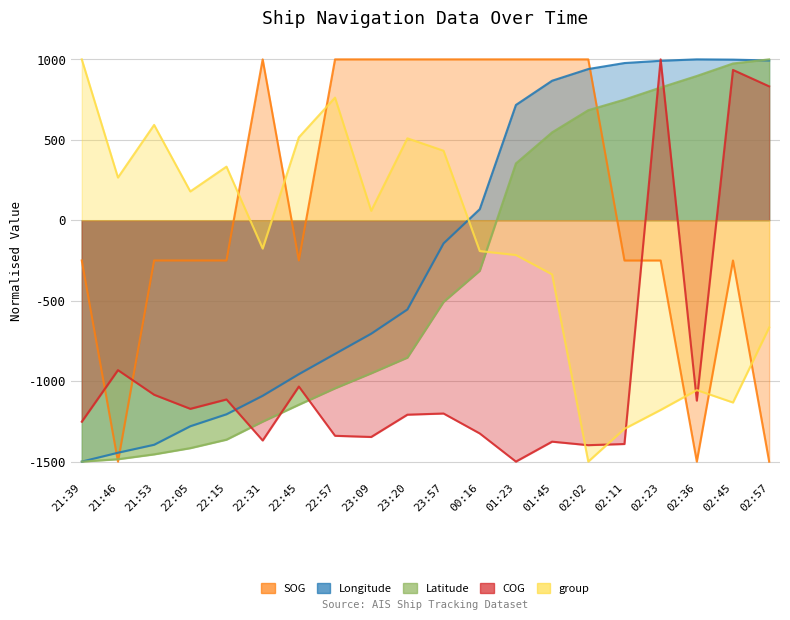

True or false: COG has a value of -2101.1 at 01:45.

False